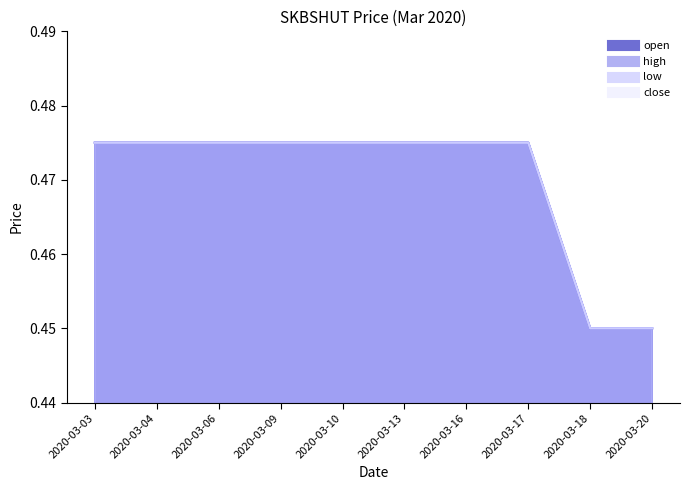

How many series are shown in this chart?

4